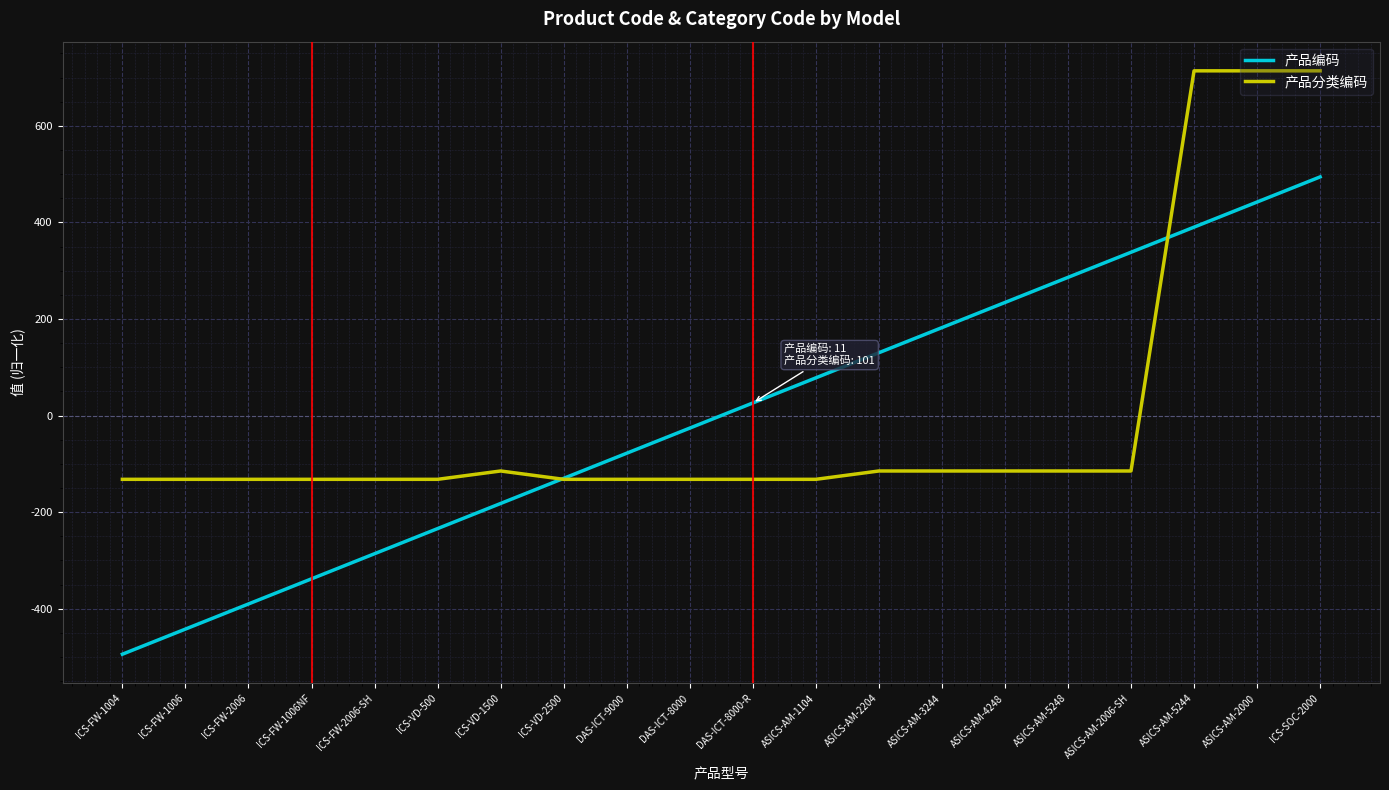

Which category has the lowest value in the 产品编码 series?

ICS-FW-1004